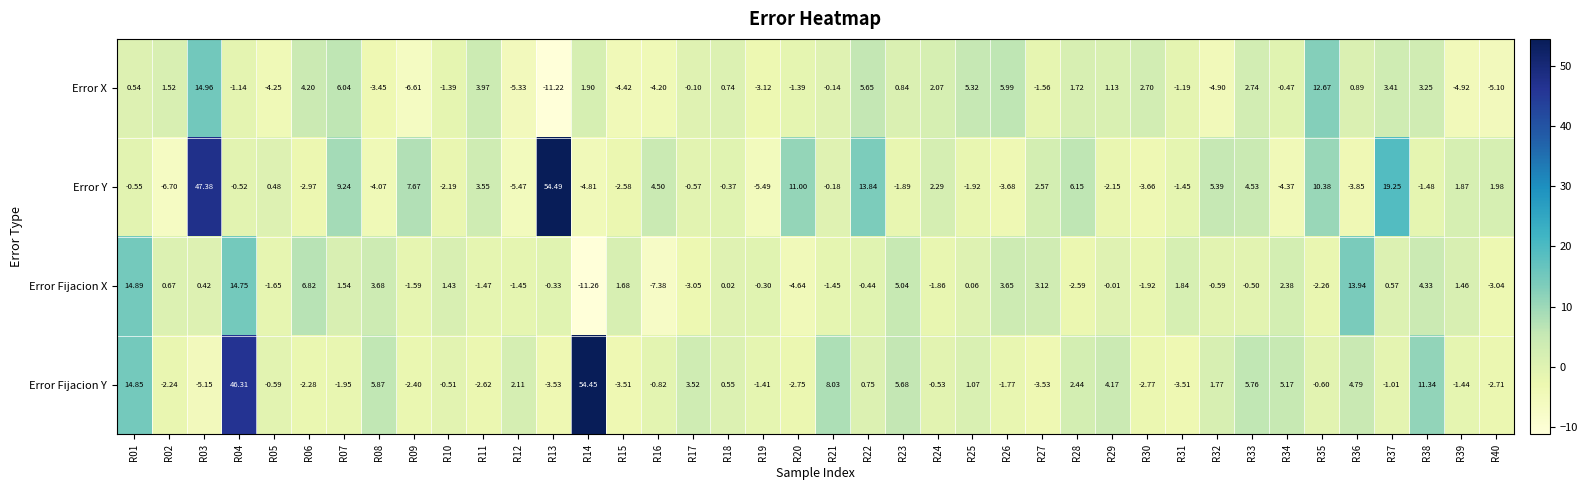

Rank the series at R40 from lowest to highest value.

Error X, Error Fijacion X, Error Fijacion Y, Error Y